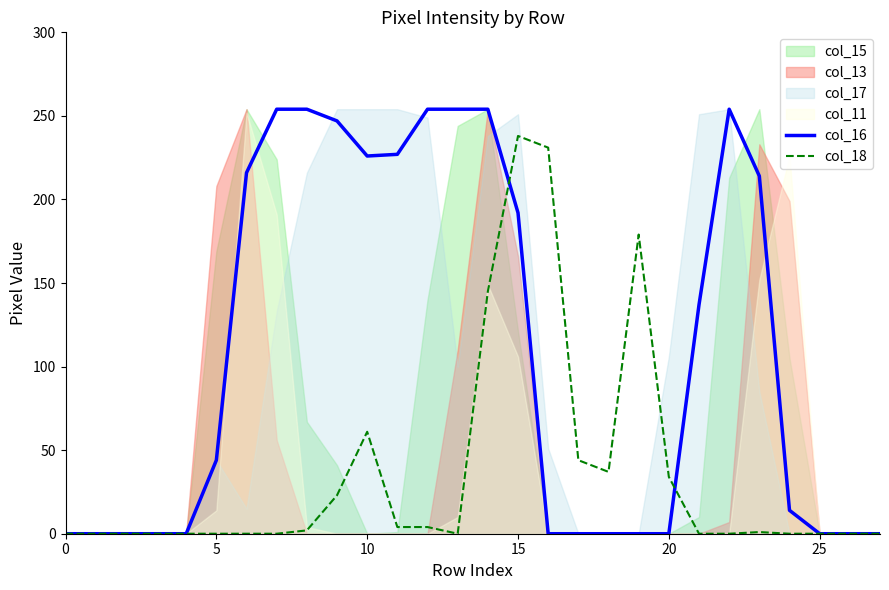

How many values in the col_18 series exceed 0?

13